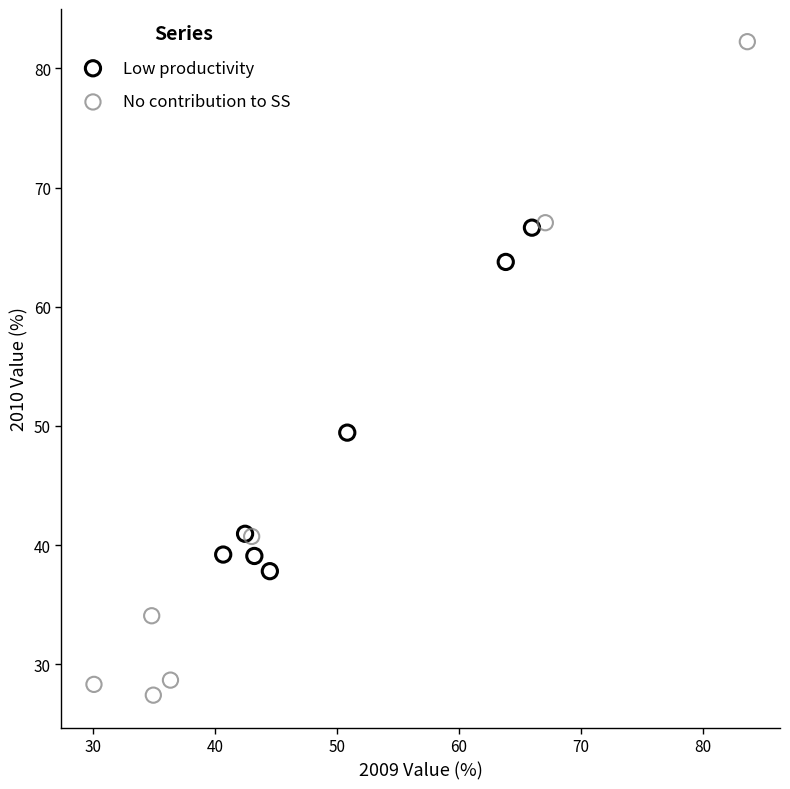

Which series has the largest Y range (max minus min)?

No contribution to SS